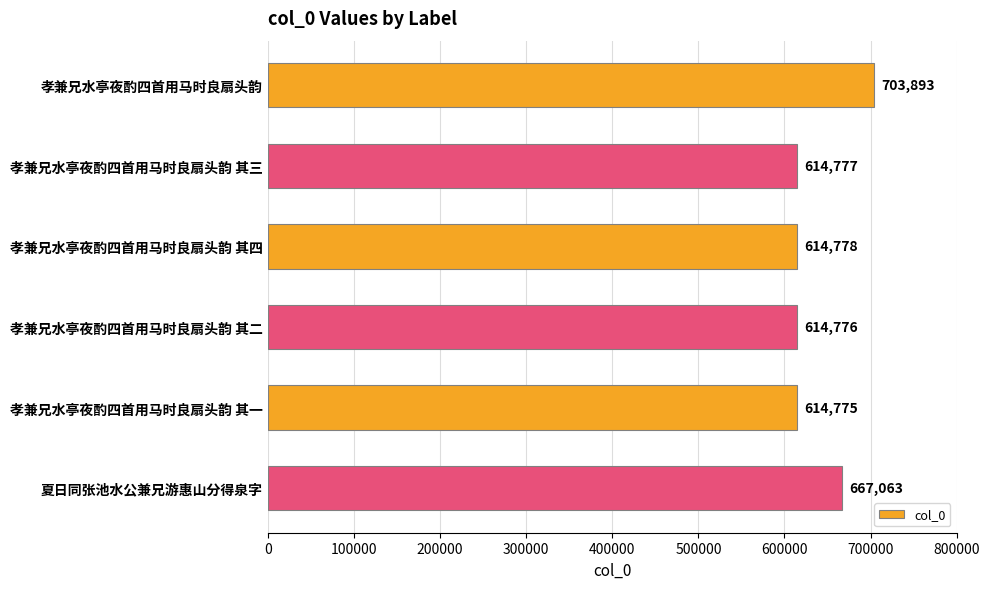

What is the average value?

638344